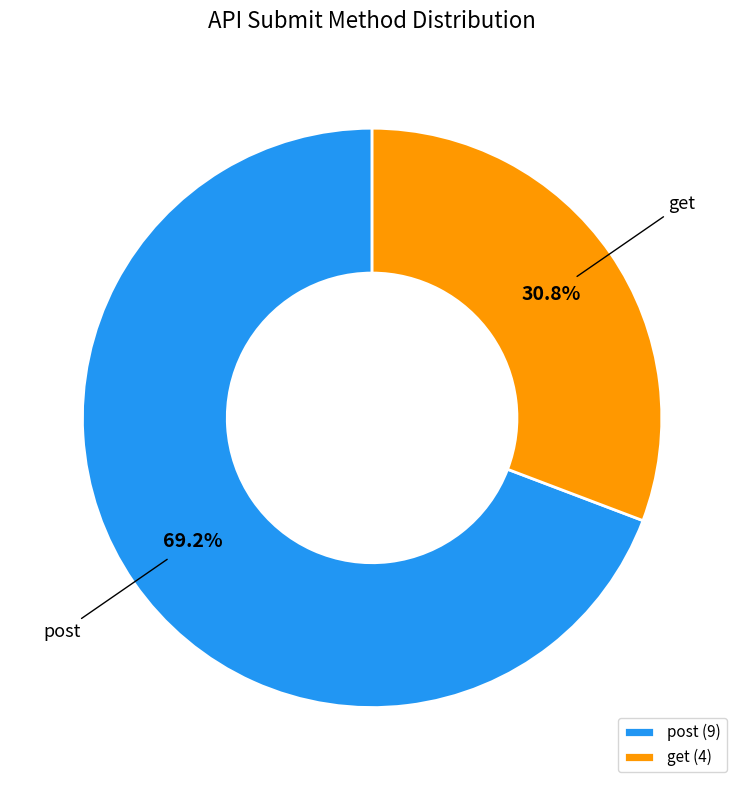

To the nearest percent, what is the average slice percentage?

50%